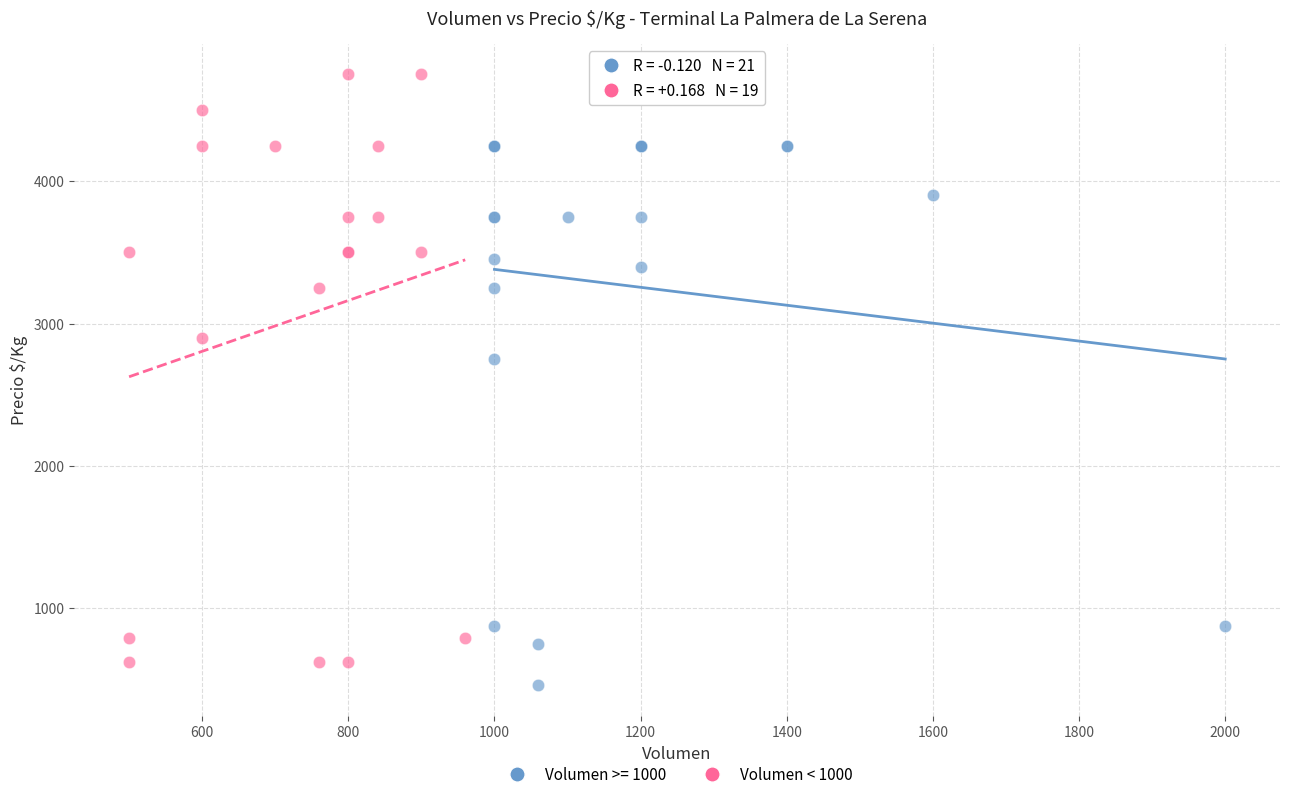

Which series has the widest spread of Y values?

Volumen < 1000